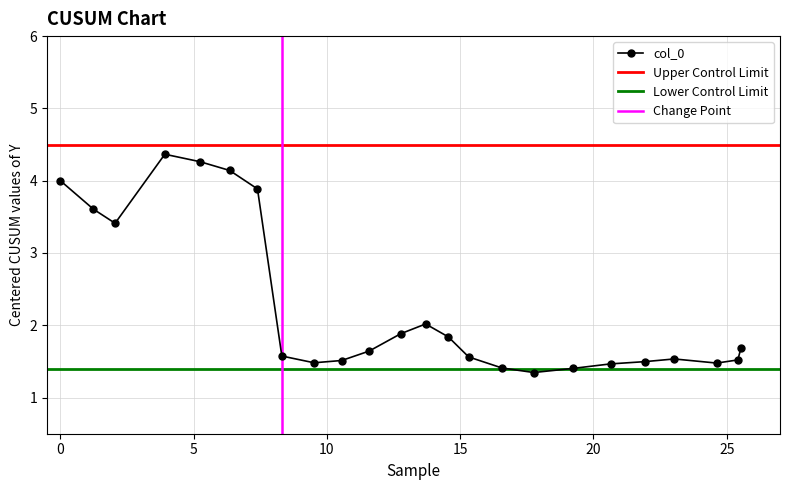

What is the value of the 16th point from the left?

1.4